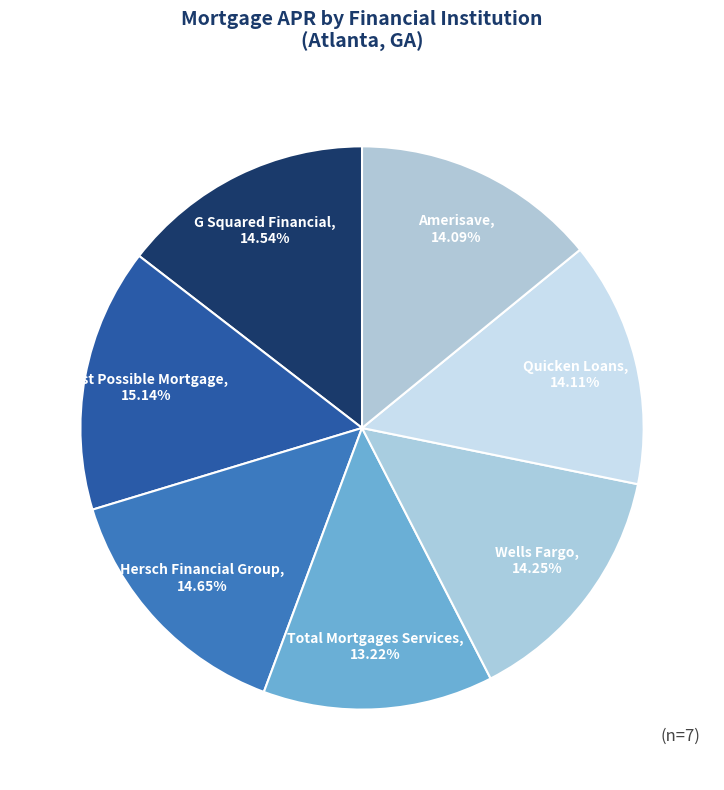

Approximately how many times larger is the value at Hersch Financial Group compared to Amerisave?

1.0